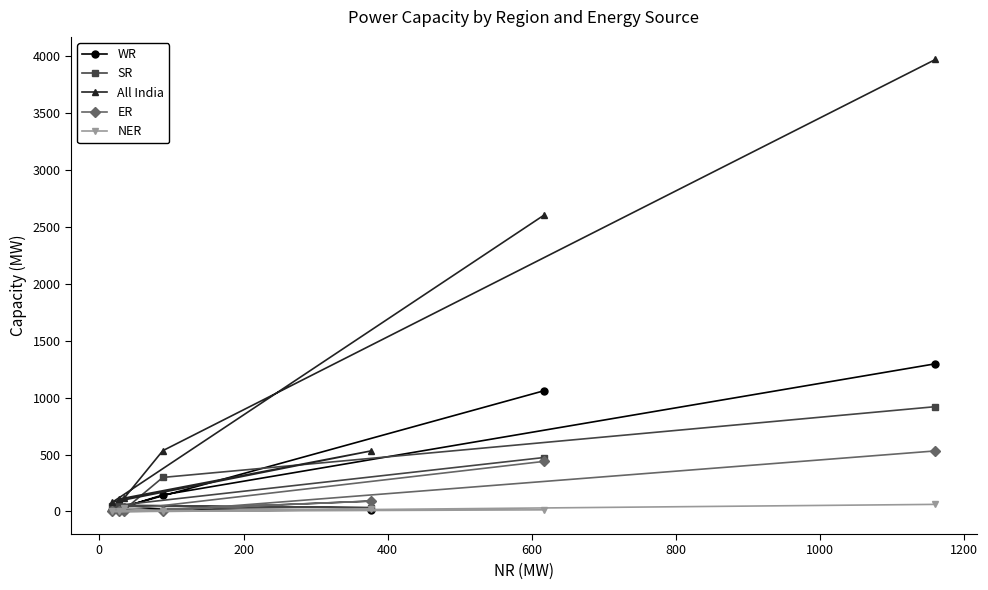

What is the highest value of the All India series?

3973